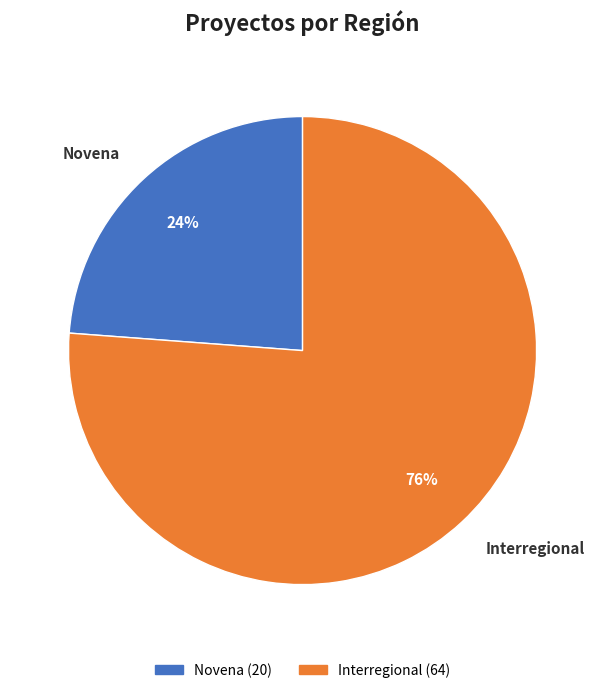

To the nearest percent, what percentage of the pie is Interregional?

76%